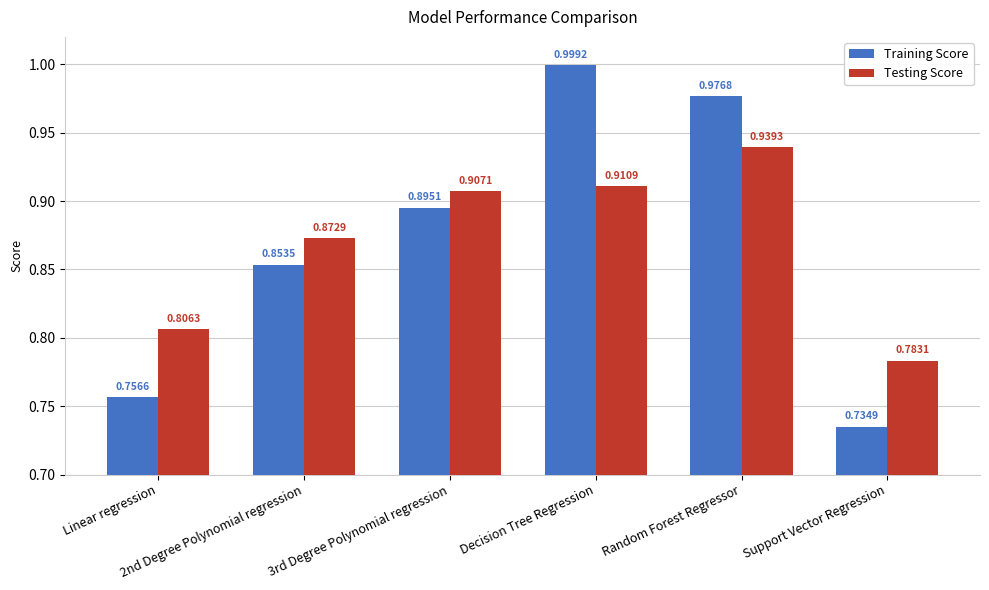

Between Decision Tree Regression and Support Vector Regression, which series saw the biggest shift?

Training Score